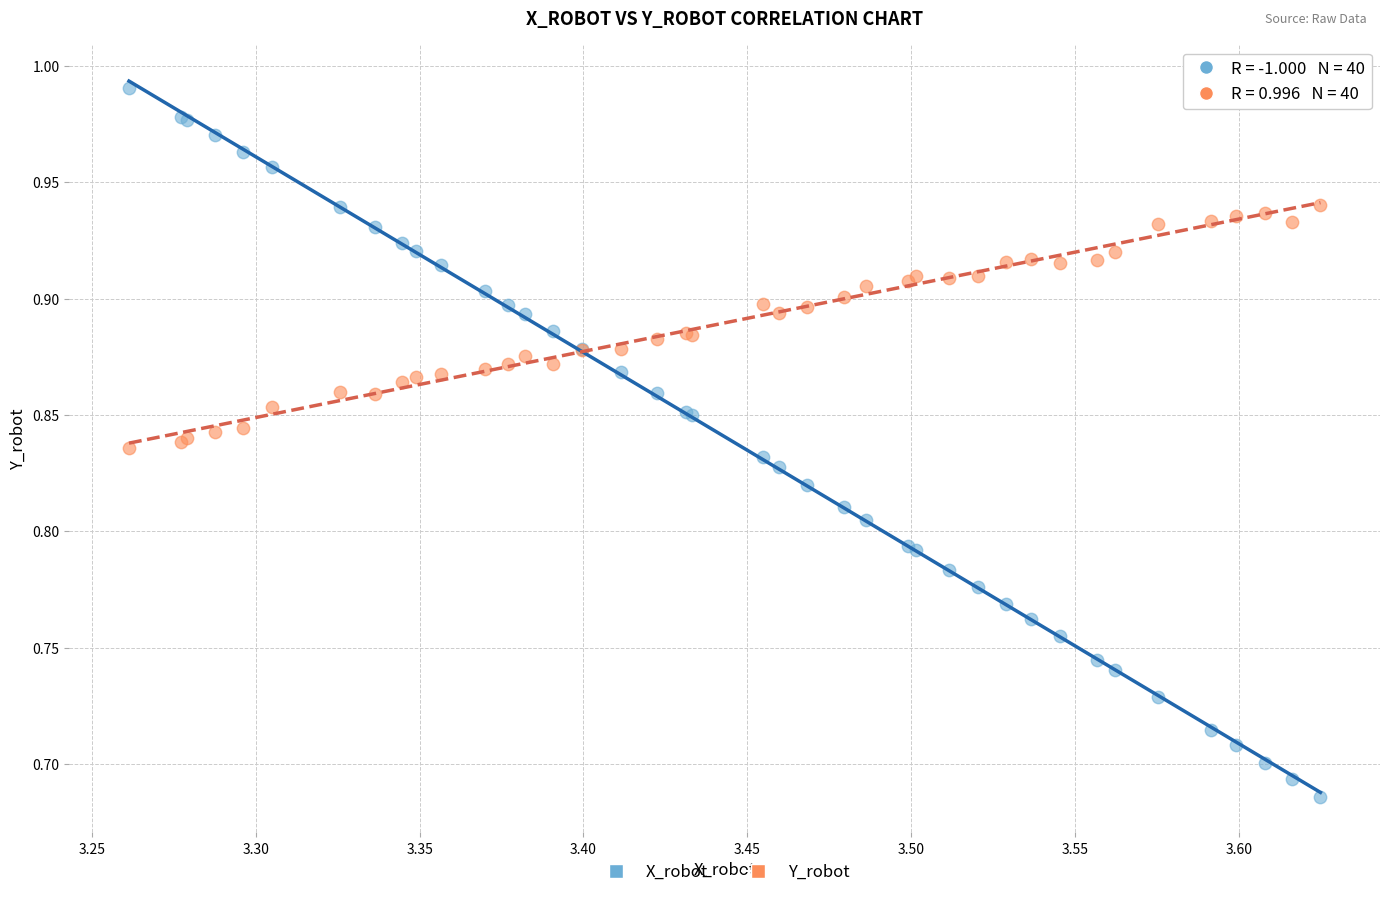

Which series contains the highest Y value?

X_robot